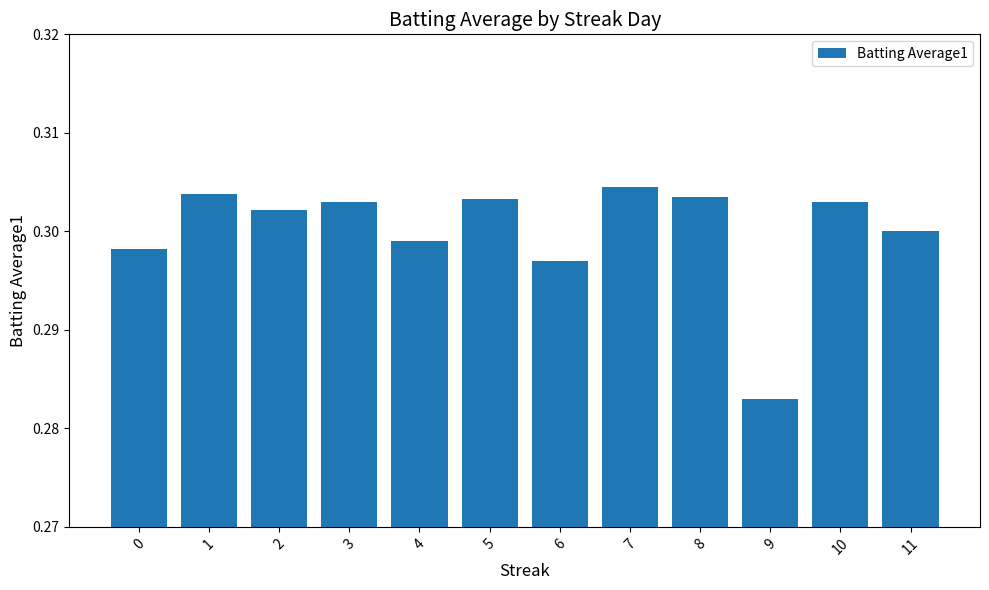

How many values are between 0 and 1?

12